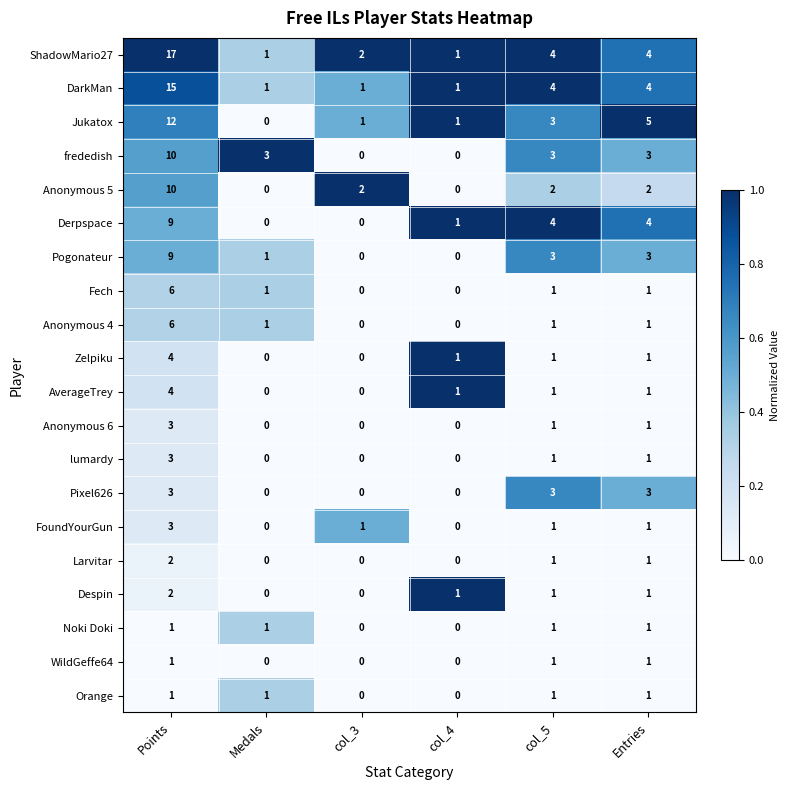

How many data points in Despin are less than 1?

2